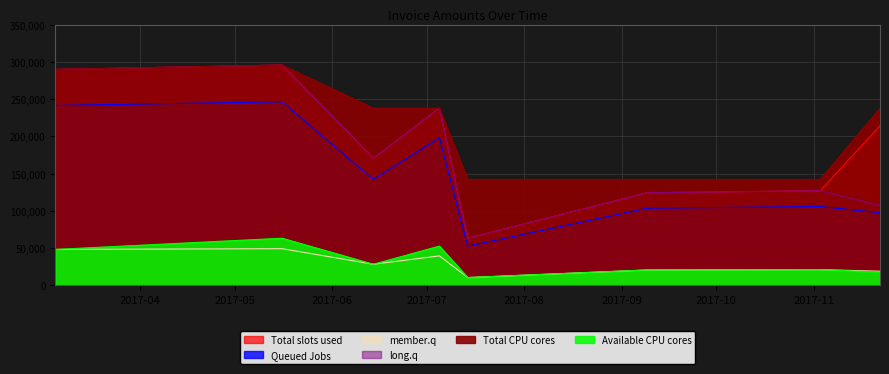

Which series has the largest total across all categories?

Total CPU cores